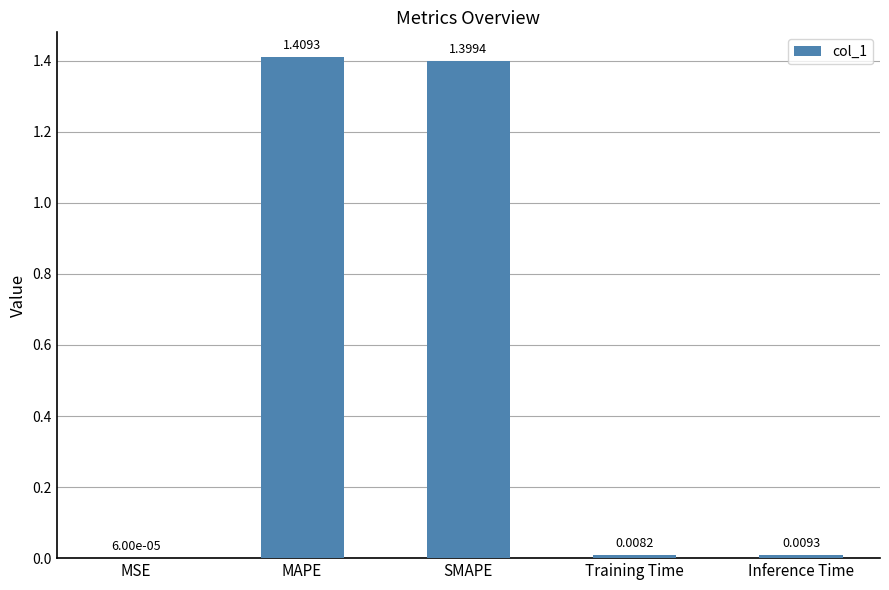

At which category does the chart reach its peak across all series?

MAPE